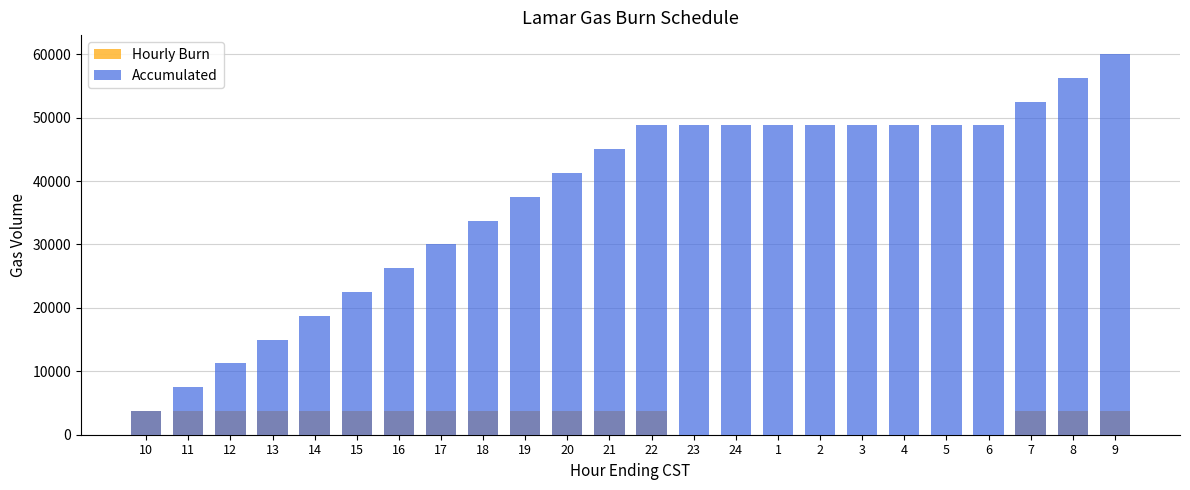

Between 24 and 3, which series saw the biggest shift?

Hourly Burn